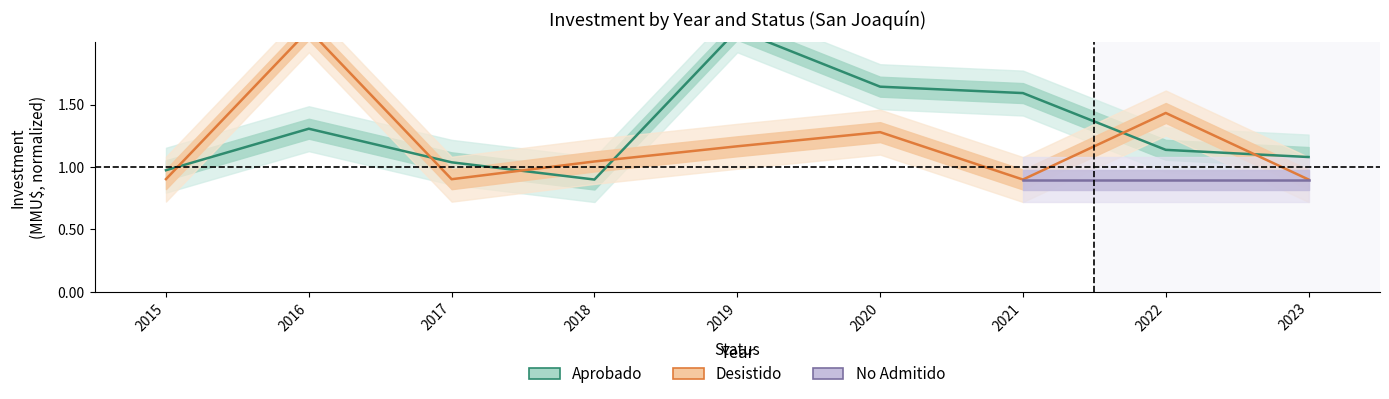

After their last crossing, which series has the higher values: Aprobado or Desistido?

Aprobado